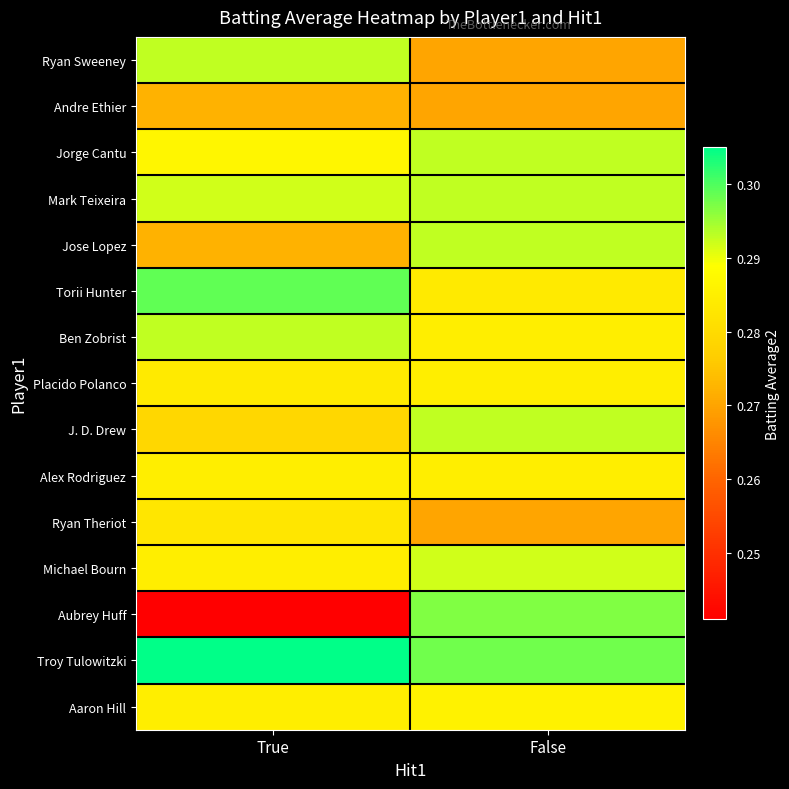

How many categories are shown in the chart?

2